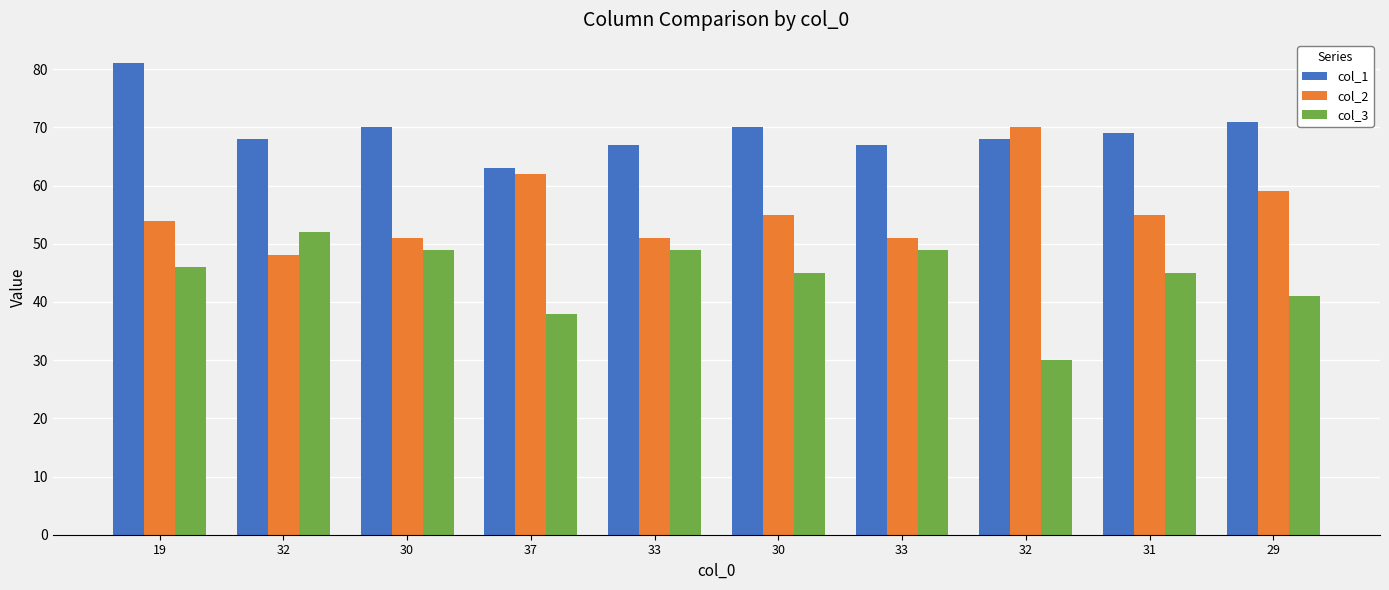

List the labels in order of col_1 value, largest first.

19, 29, 30, 30, 31, 32, 32, 33, 33, 37